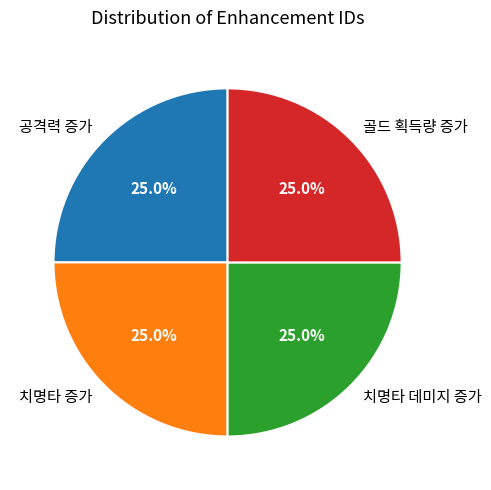

How much of the chart is everything except 골드 획득량 증가?

75.0%